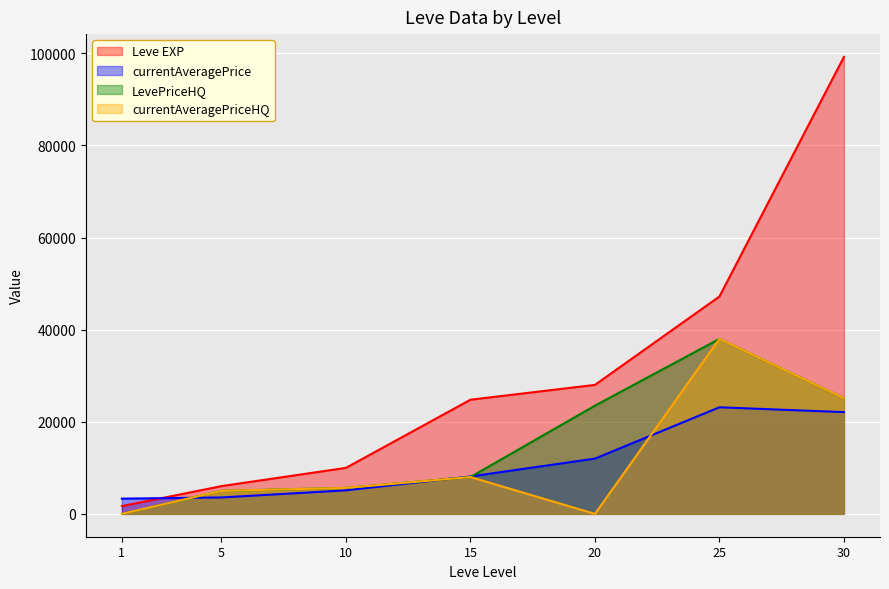

Count the number of data series in this chart.

4